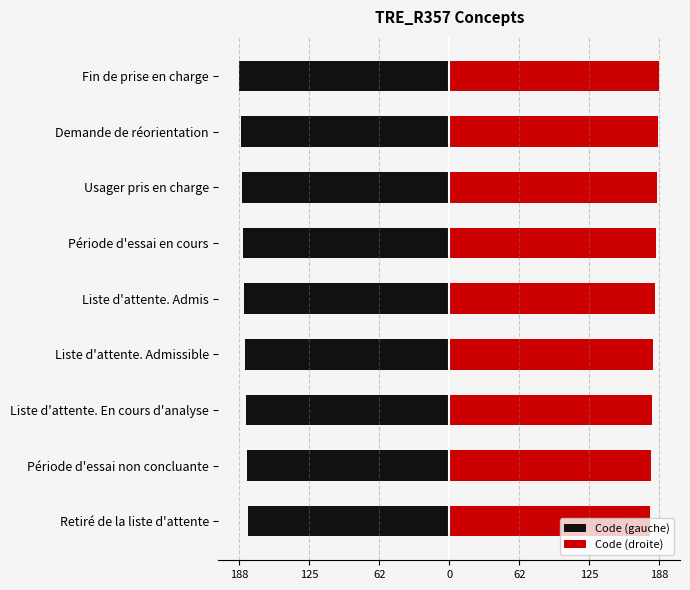

What is the average value of the Code (gauche) series?

-184